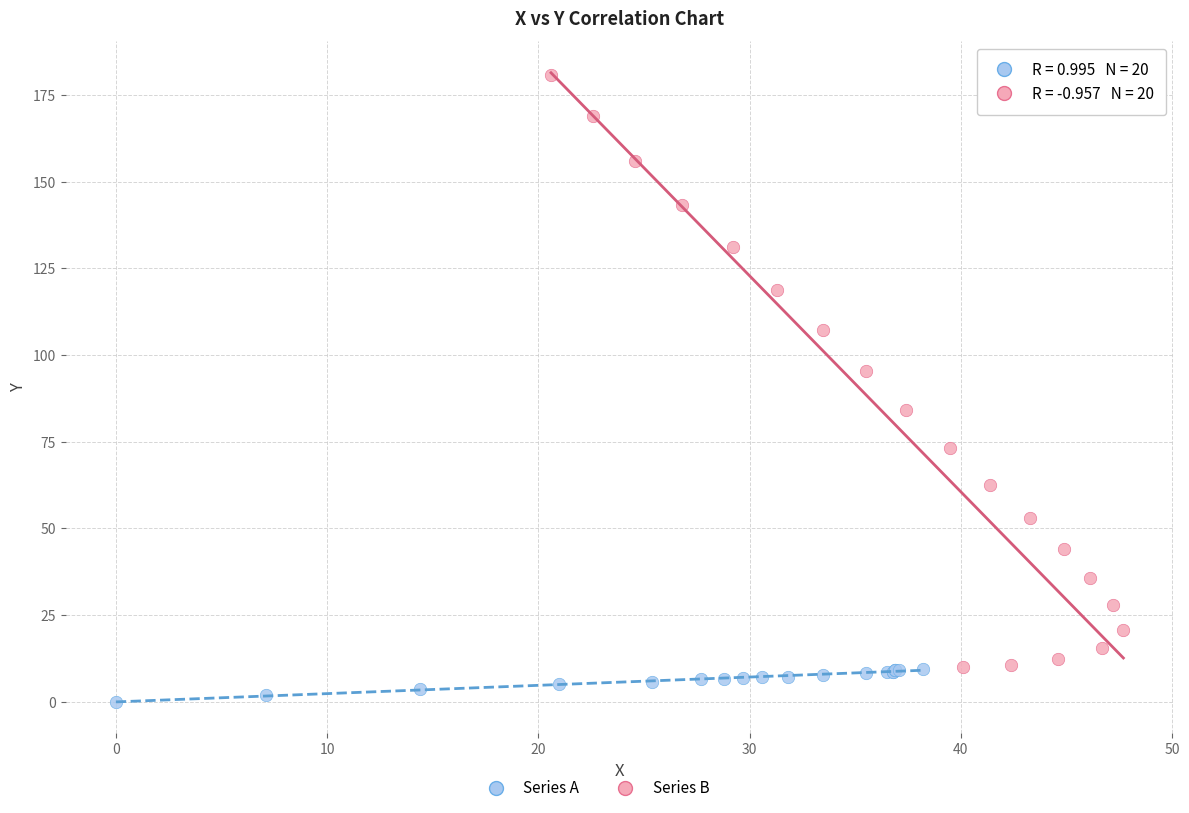

Which series has the widest spread of Y values?

Series B